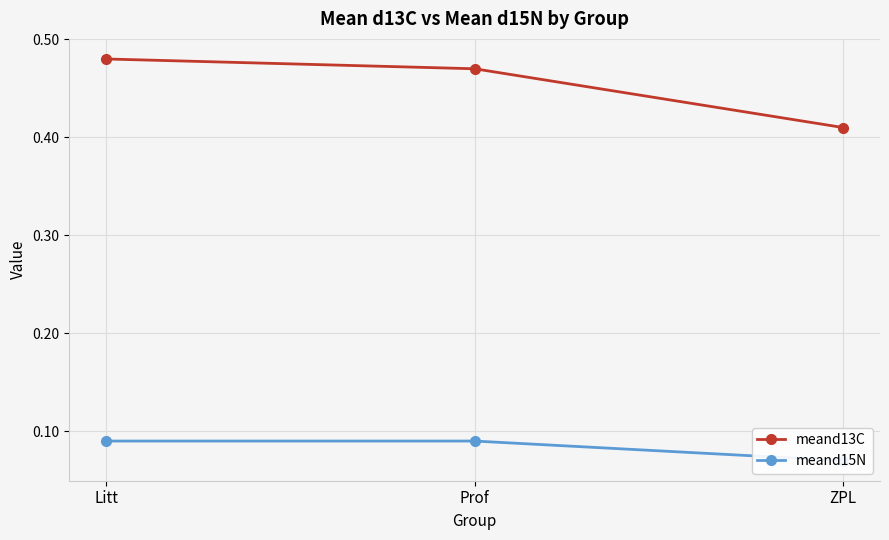

What is the average value of the meand15N series?

0.1